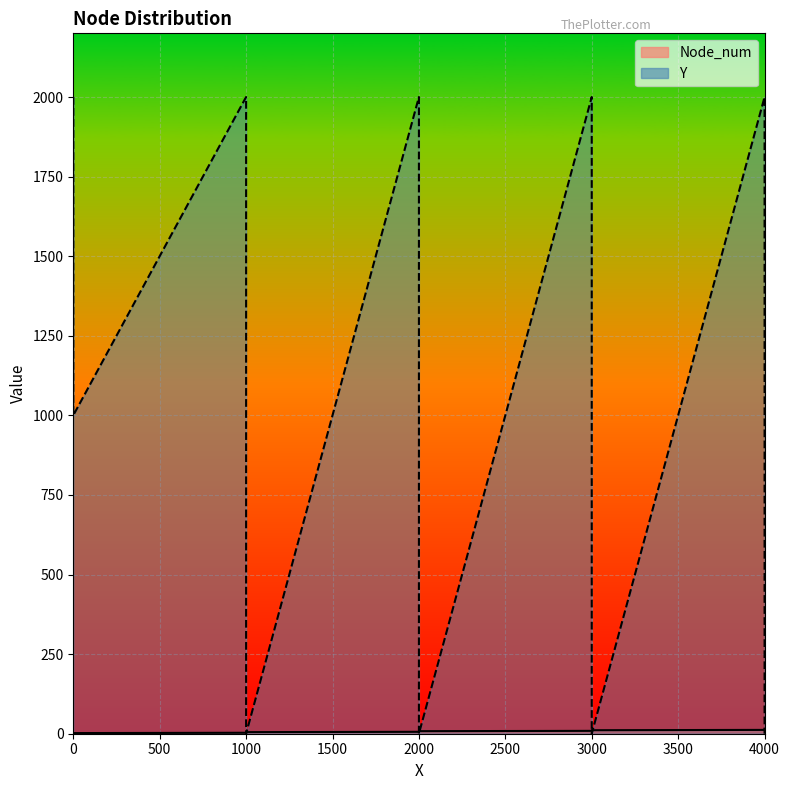

Reading left to right, extract all data points from this chart.

Node_num: 0=1	0=2	1000=3	1000=4	1000=5	2000=6	2000=7	2000=8	3000=9	3000=10	3000=11	4000=12	4000=13
Y: 0=2000	0=1000	1000=2000	1000=1000	1000=0	2000=2000	2000=1000	2000=0	3000=2000	3000=1000	3000=0	4000=2000	4000=0